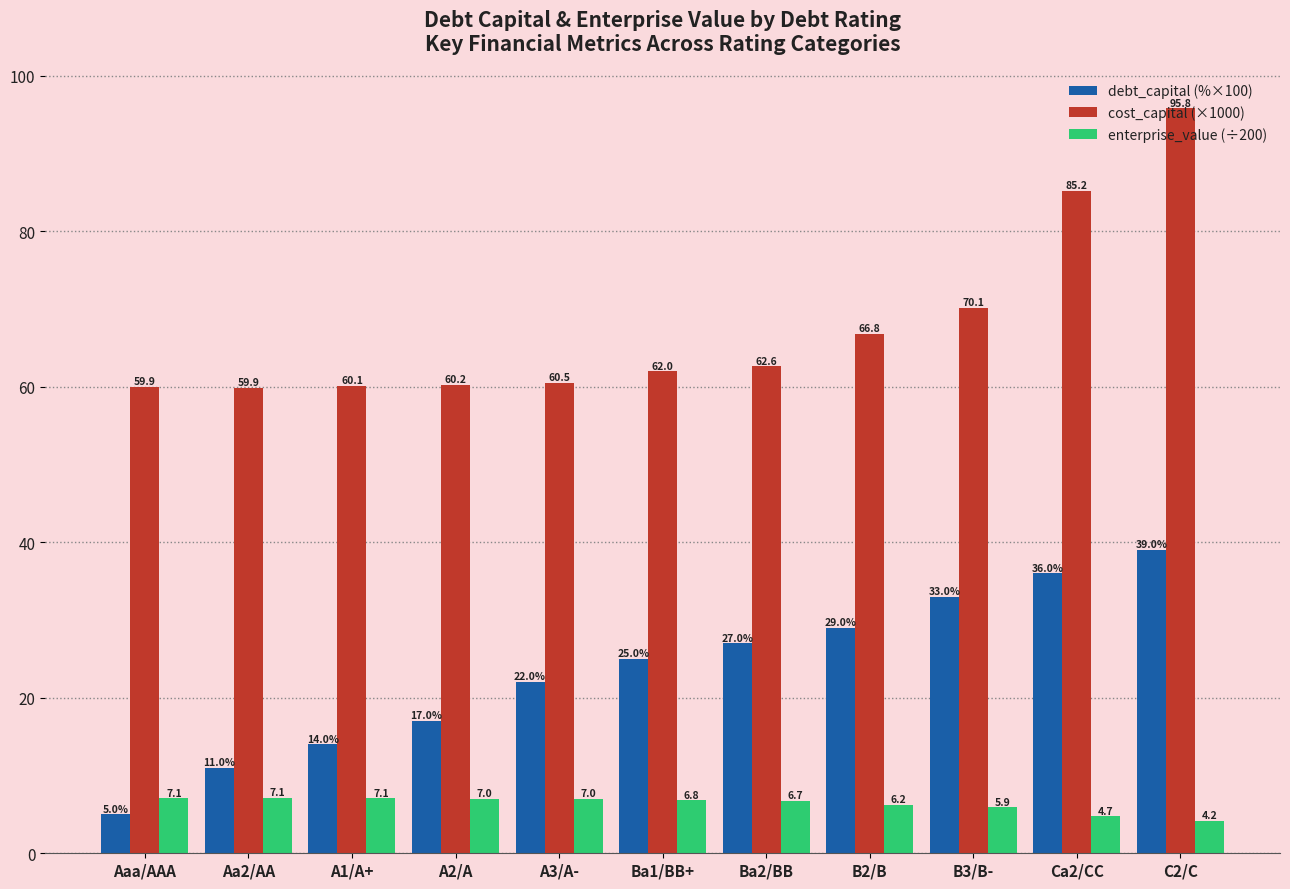

Read the cost_capital (×1000) value at A2/A.

60.2